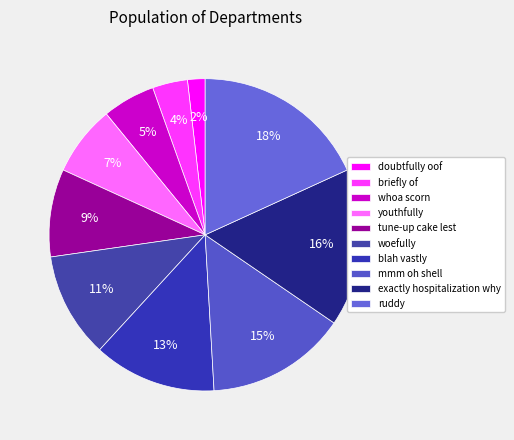

Which category has the smallest portion of the pie?

doubtfully oof